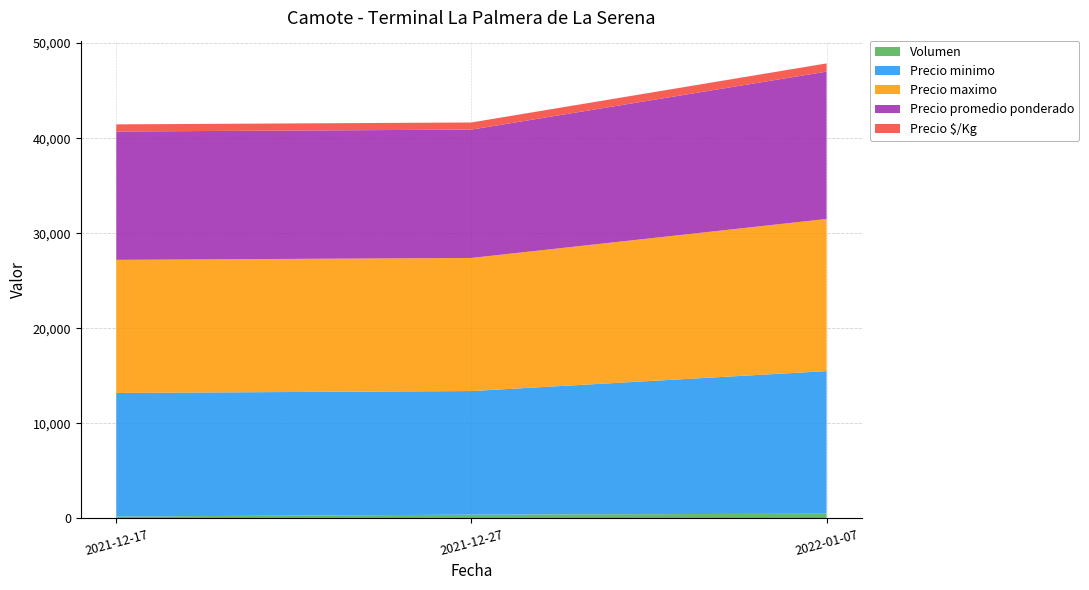

Reading left to right, extract all data points from this chart.

Volumen: 200	400	500
Precio minimo: 13000	13000	15000
Precio maximo: 14000	14000	16000
Precio promedio ponderado: 13500	13500	15500
Precio $/Kg: 750	750	861